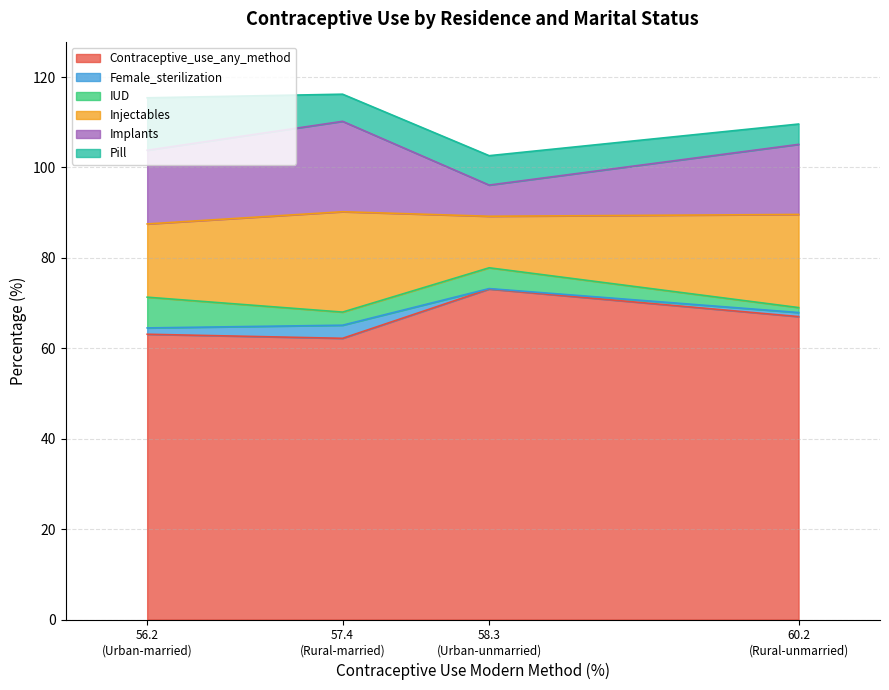

Does the chart display data point markers on the line(s)?

No